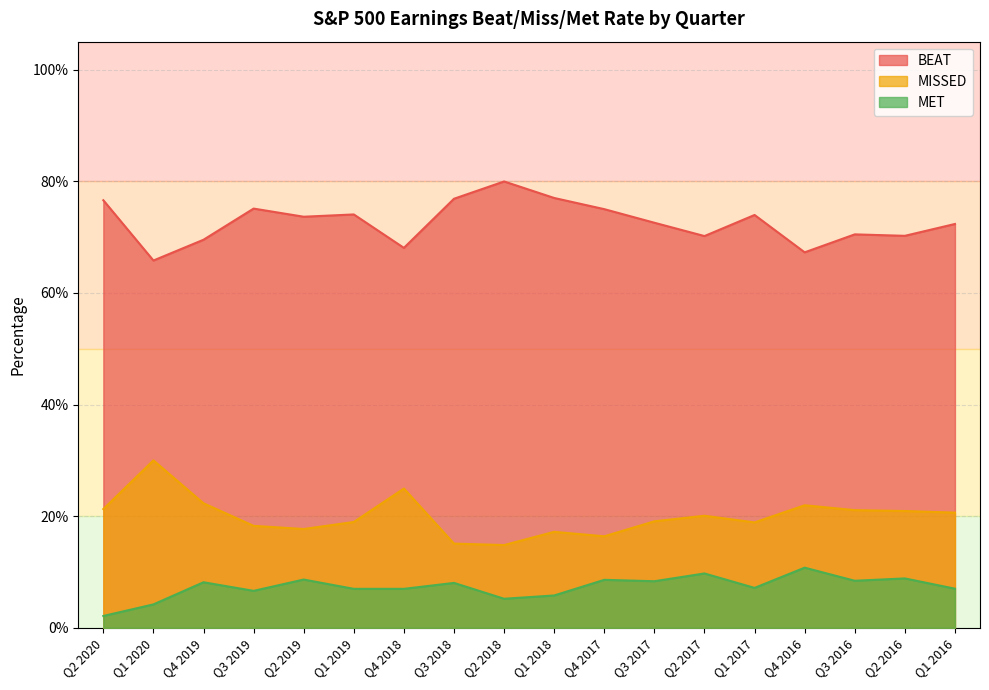

True or false: MET and BEAT intersect in this chart.

False